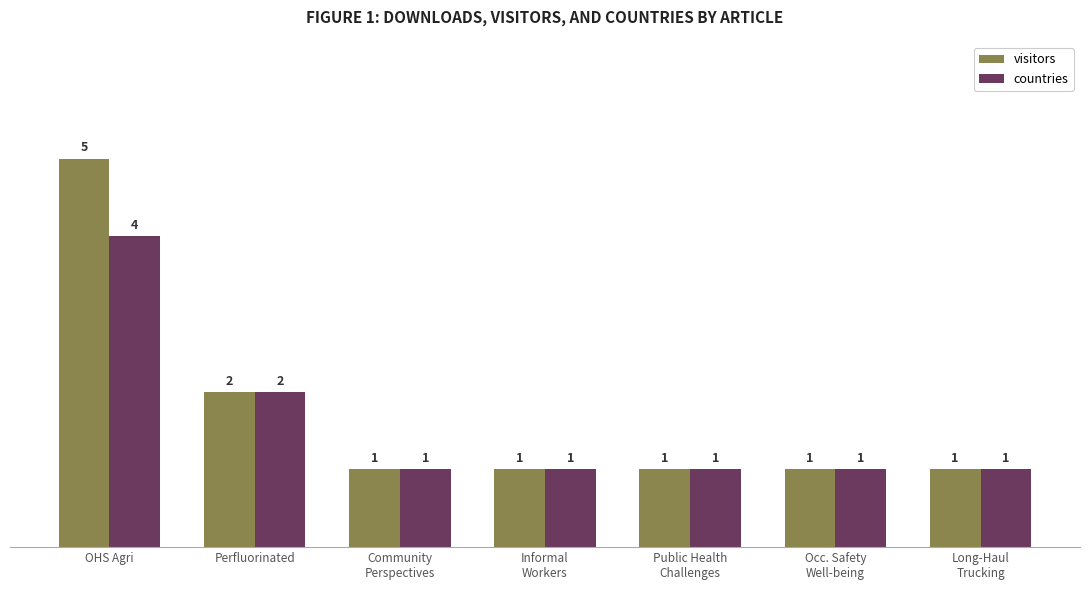

What is the total value across all series at OHS Agri?

9